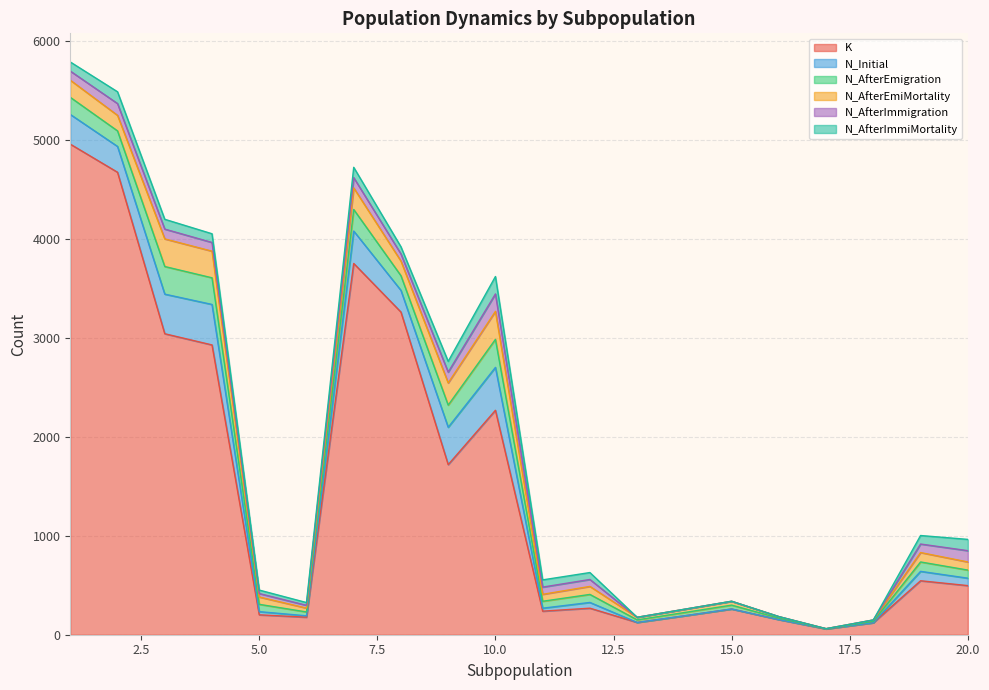

True or false: N_AfterImmiMortality has a value of 52 at 5.

False